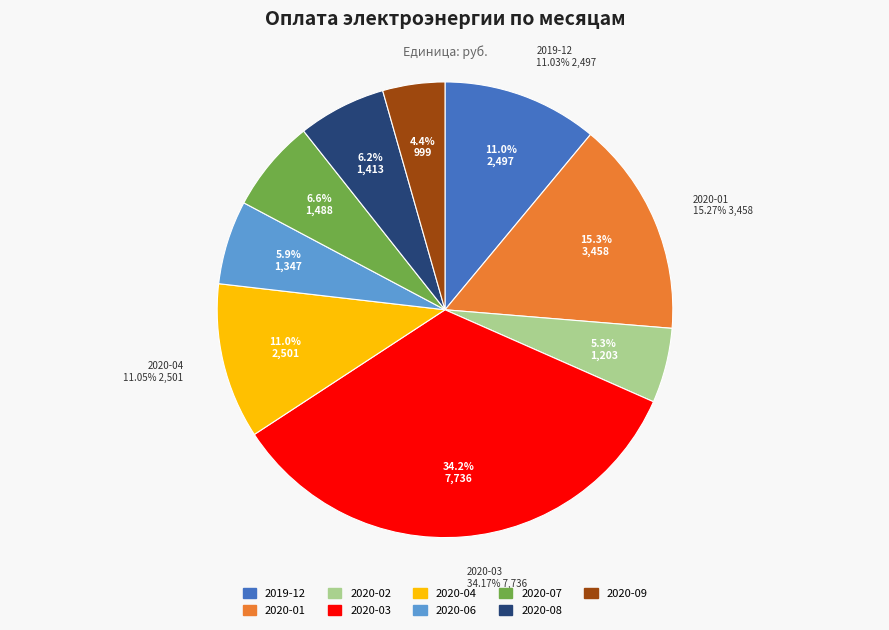

To the nearest percent, what is the combined percentage of 2020-06 and 2020-08?

12%